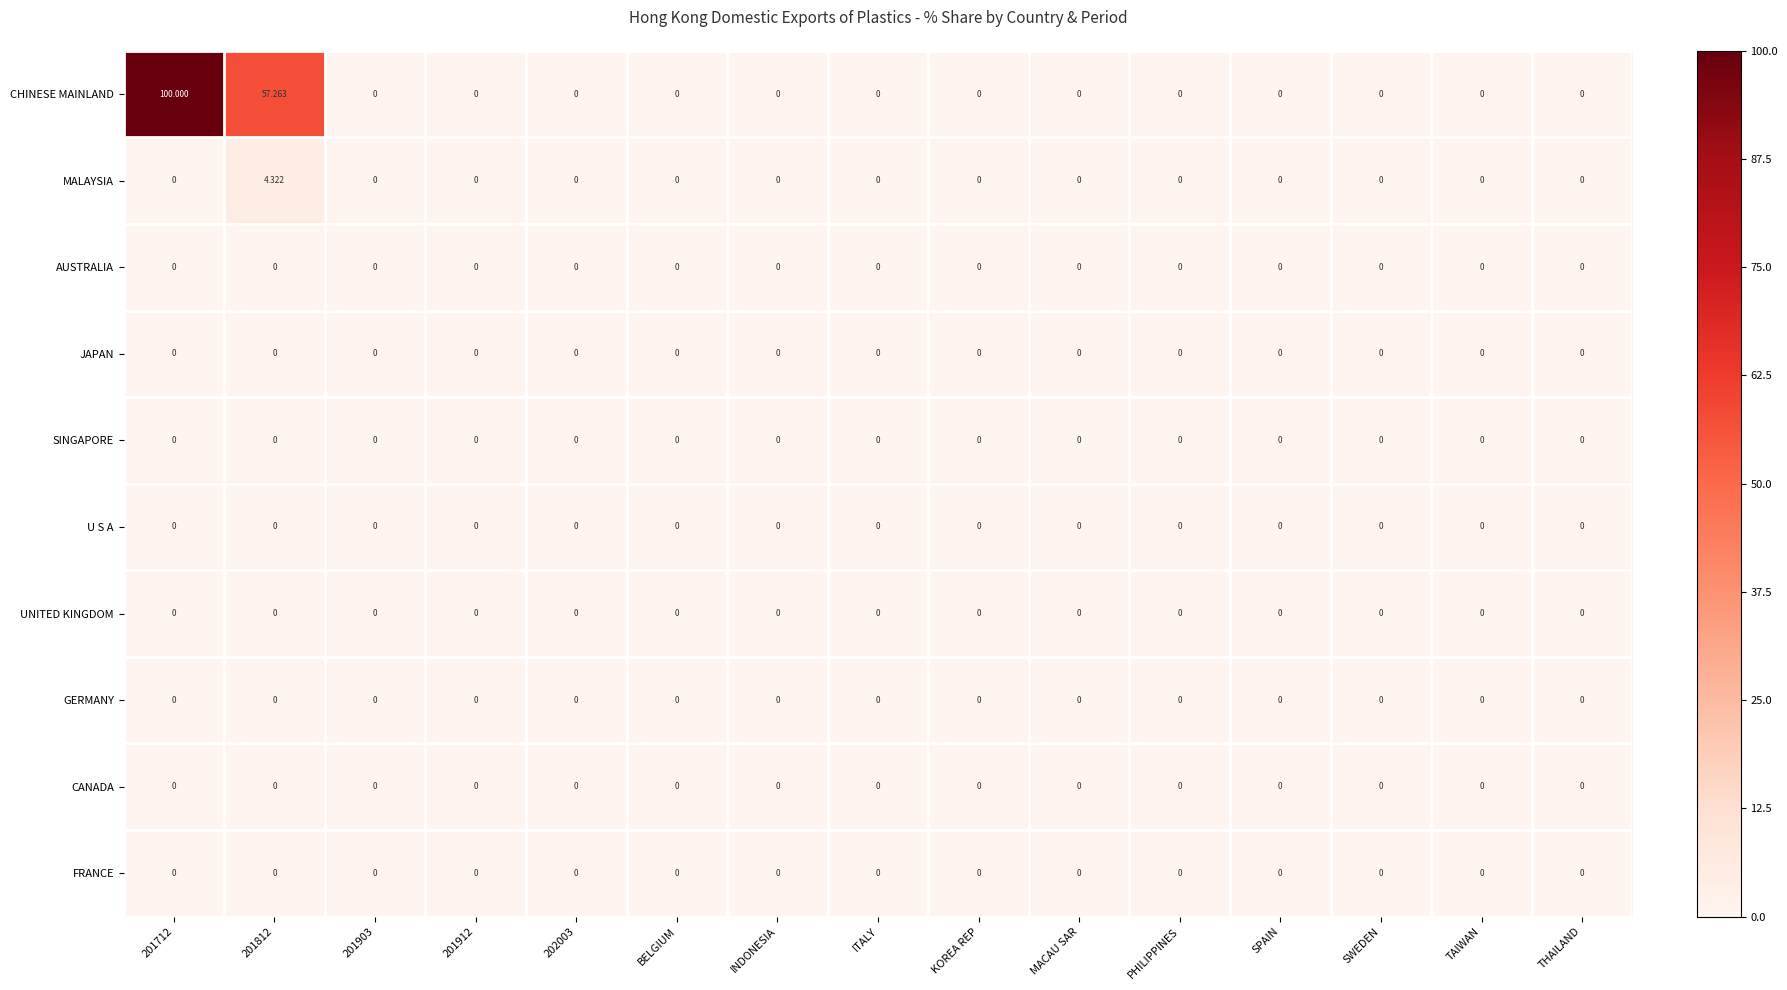

Which series has the largest total across all categories?

CHINESE MAINLAND